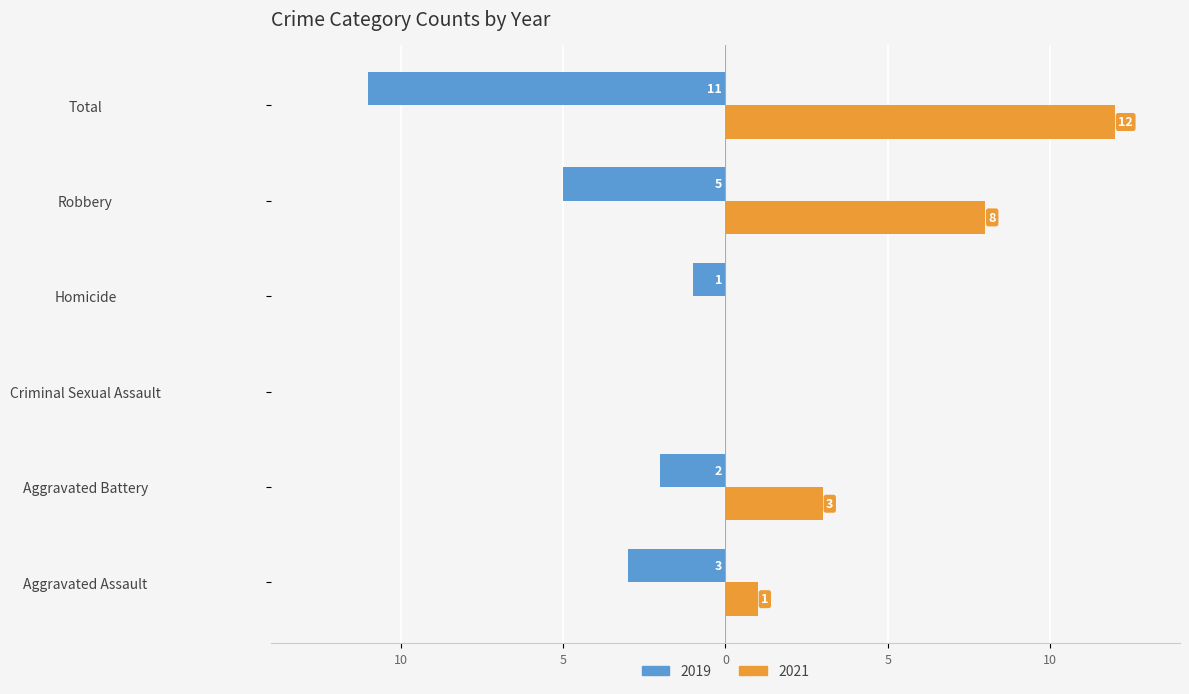

What are all the series names shown in the legend?

2019, 2021